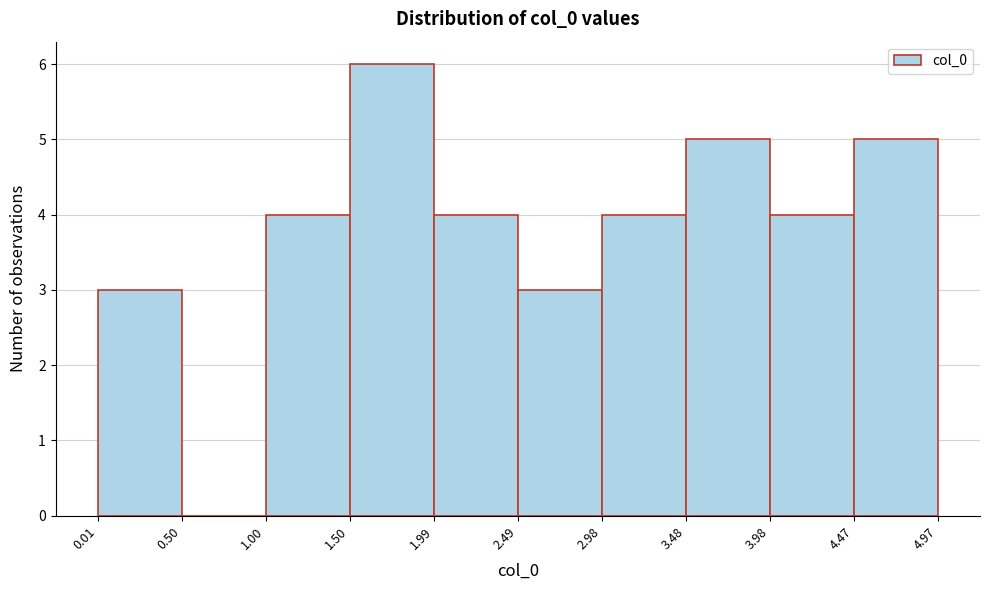

Over which range of the x-axis is the bar tallest?

1.50 to 1.99